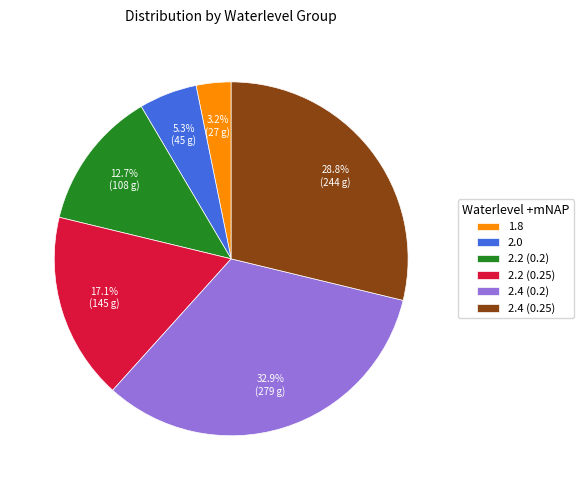

Do 2.0 and 1.8 together represent more than half of the pie?

No